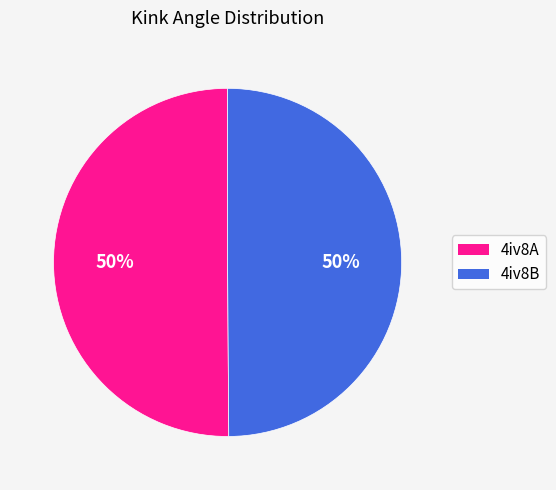

The 4iv8A slice represents 50% of the pie. True or false?

True